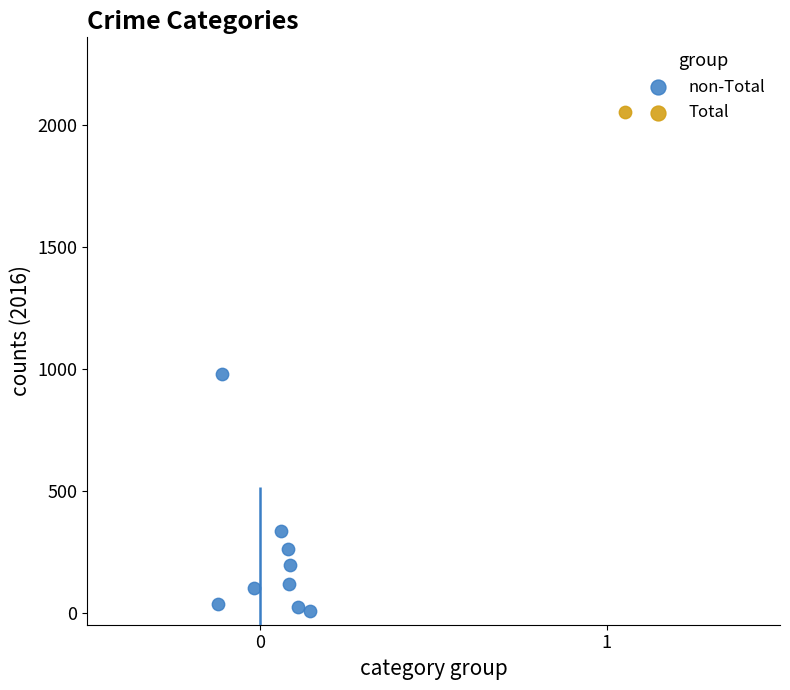

What are all the series names shown in the legend?

non-Total, Total